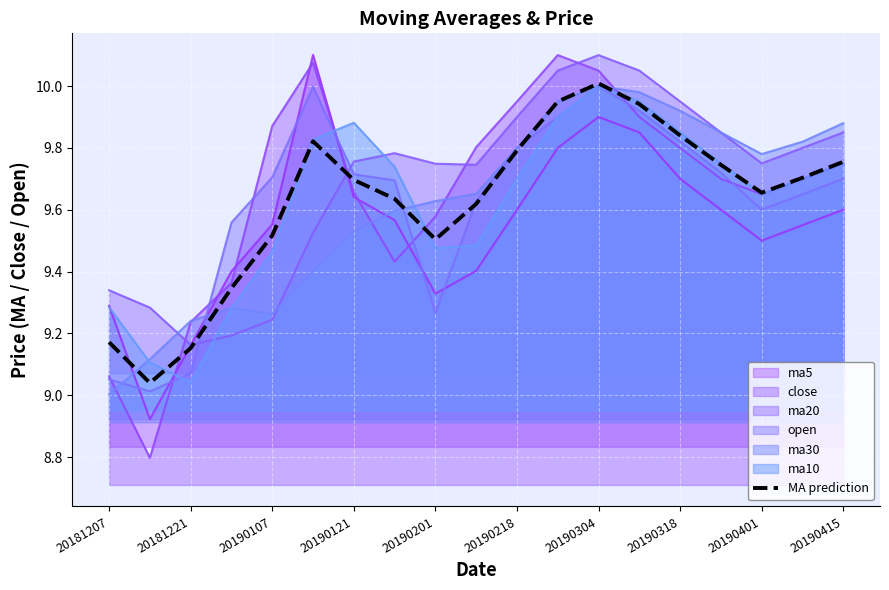

Which series has the widest spread of values?

close